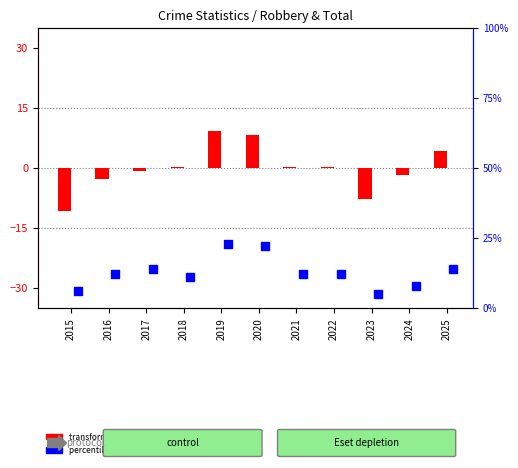

Is the value of percentile rank within the sample at 2020 greater than the value of transformed count at 2015?

Yes